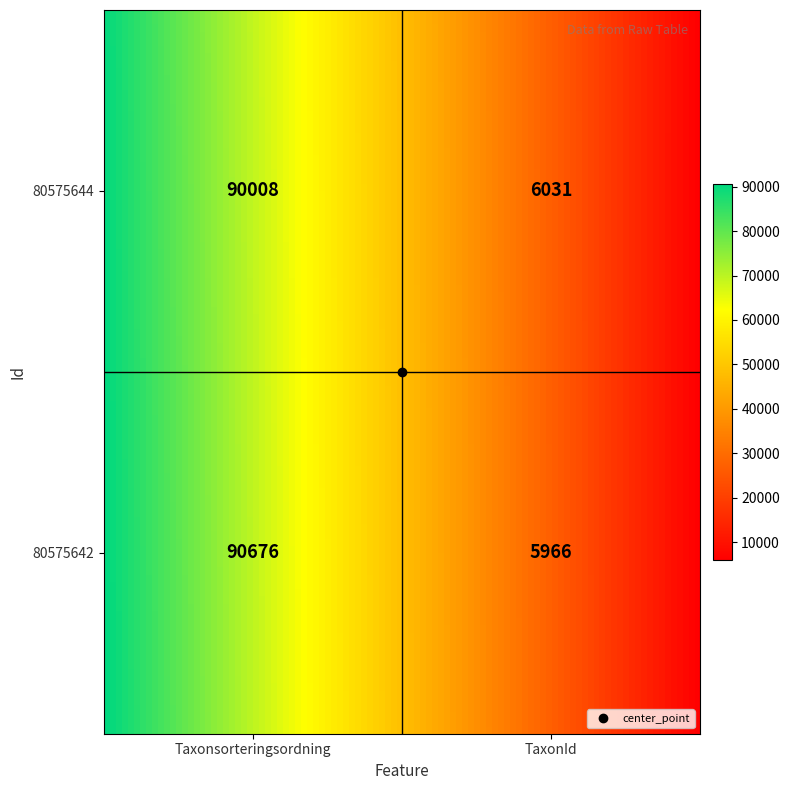

List the series in order of their peak value, highest first.

80575642, 80575644